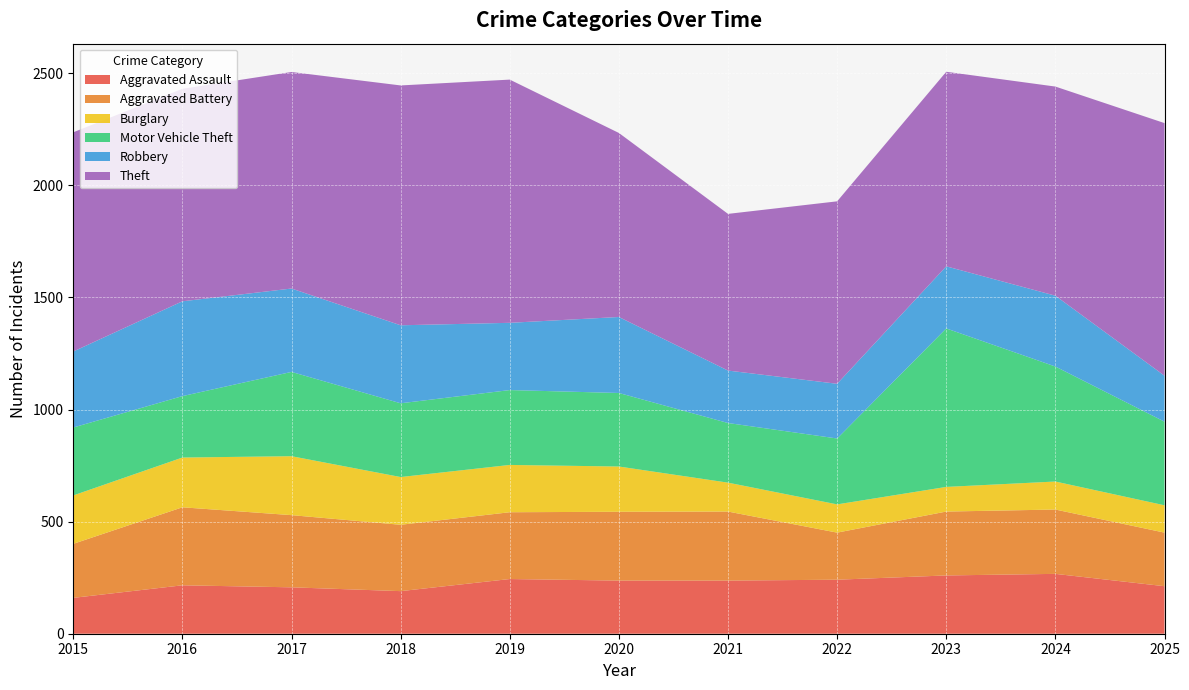

Reading right to left, what are all the values shown in this chart?

Aggravated Assault: 2025=212	2024=267	2023=260	2022=241	2021=237	2020=237	2019=244	2018=190	2017=207	2016=216	2015=160
Aggravated Battery: 2025=239	2024=287	2023=285	2022=210	2021=308	2020=307	2019=298	2018=296	2017=322	2016=348	2015=241
Burglary: 2025=122	2024=125	2023=110	2022=126	2021=129	2020=202	2019=211	2018=213	2017=263	2016=222	2015=216
Motor Vehicle Theft: 2025=373	2024=513	2023=707	2022=294	2021=266	2020=328	2019=334	2018=329	2017=376	2016=274	2015=303
Robbery: 2025=205	2024=316	2023=277	2022=244	2021=234	2020=339	2019=300	2018=348	2017=372	2016=423	2015=339
Theft: 2025=1127	2024=933	2023=868	2022=814	2021=699	2020=821	2019=1085	2018=1070	2017=966	2016=948	2015=978